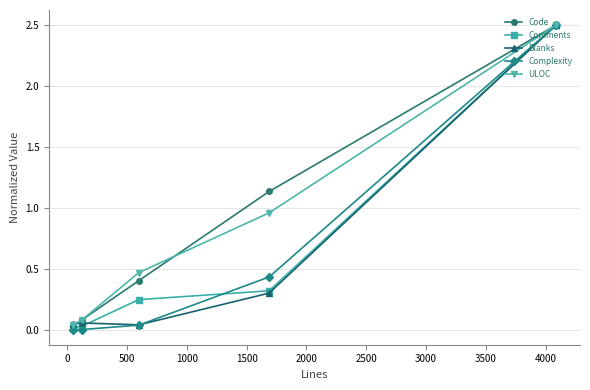

True or false: Comments has more than 1 points higher than both neighbors.

False